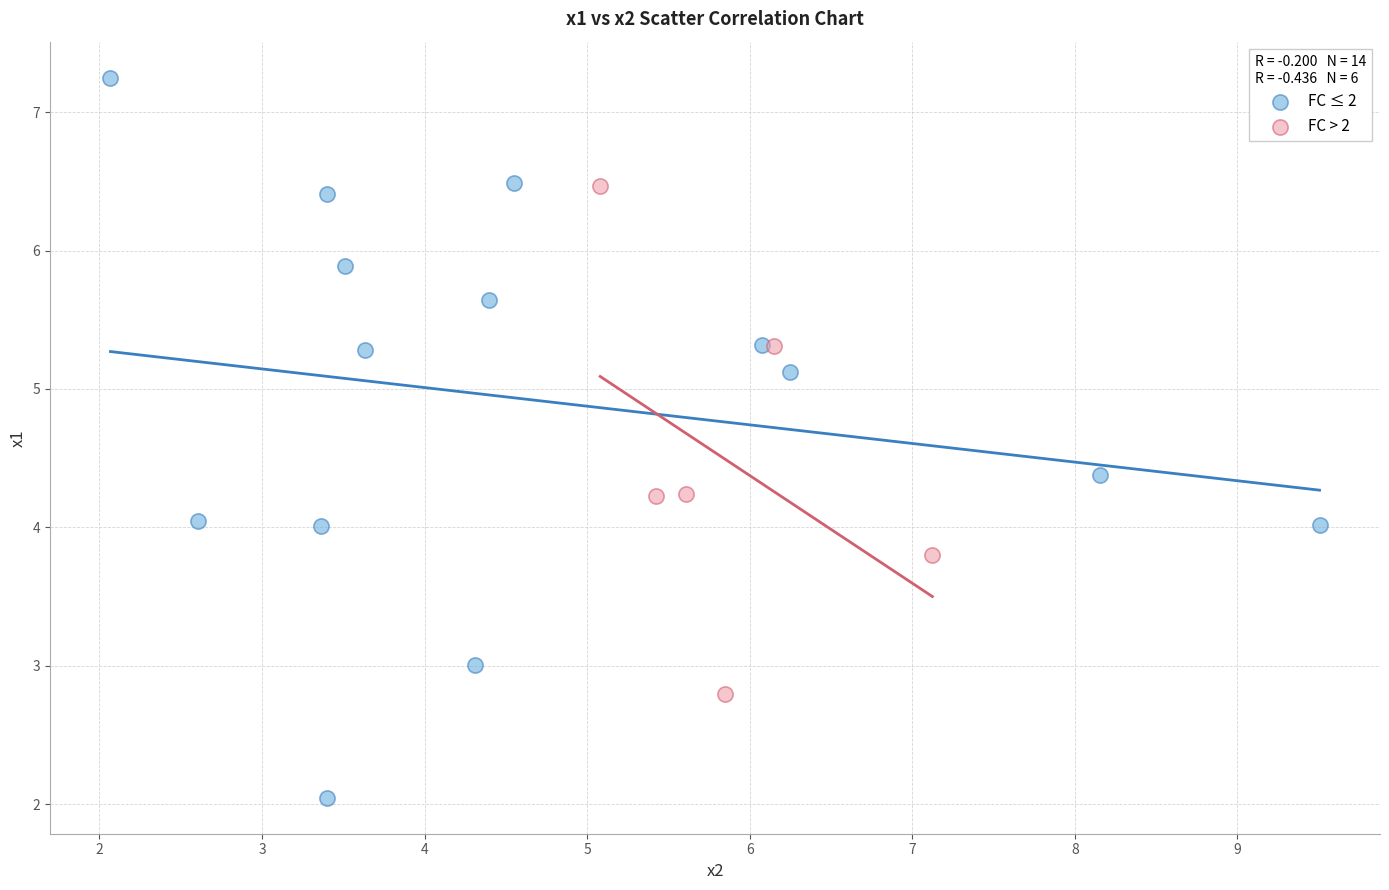

Which series has the widest spread of Y values?

FC ≤ 2